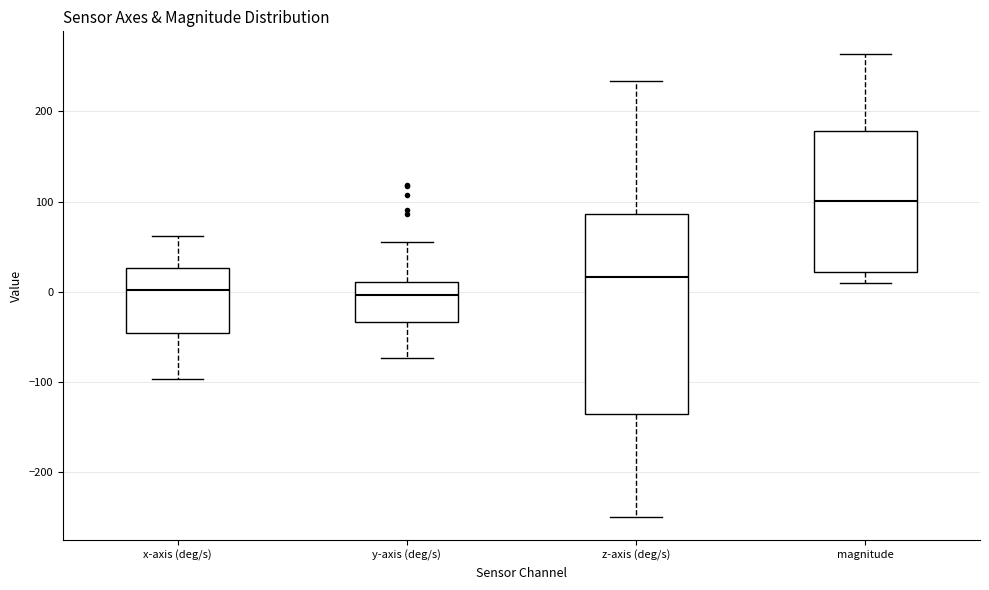

Which box is the tallest, from its lower edge to its upper edge?

z-axis (deg/s)